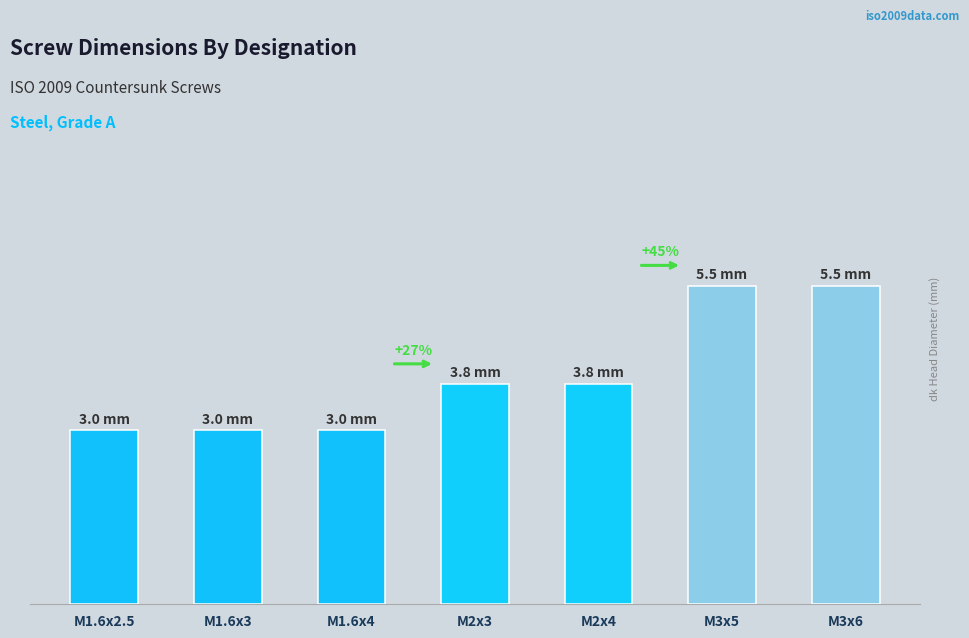

List the labels in order of value, largest first.

M3x5, M3x6, M2x3, M2x4, M1.6x2.5, M1.6x3, M1.6x4